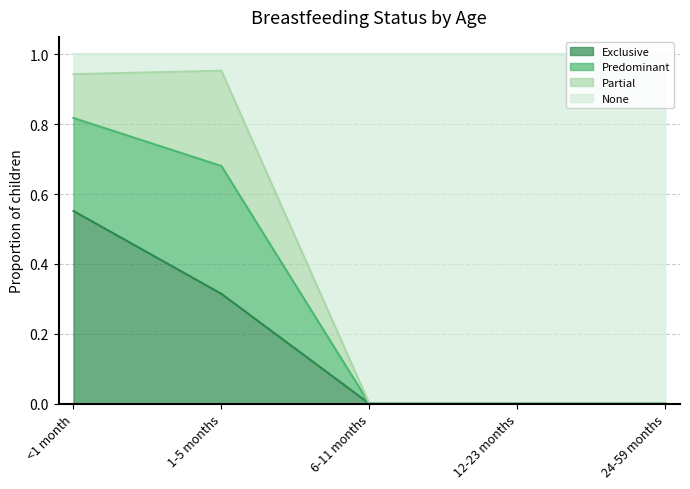

True or false: None and Exclusive cross at least once.

False